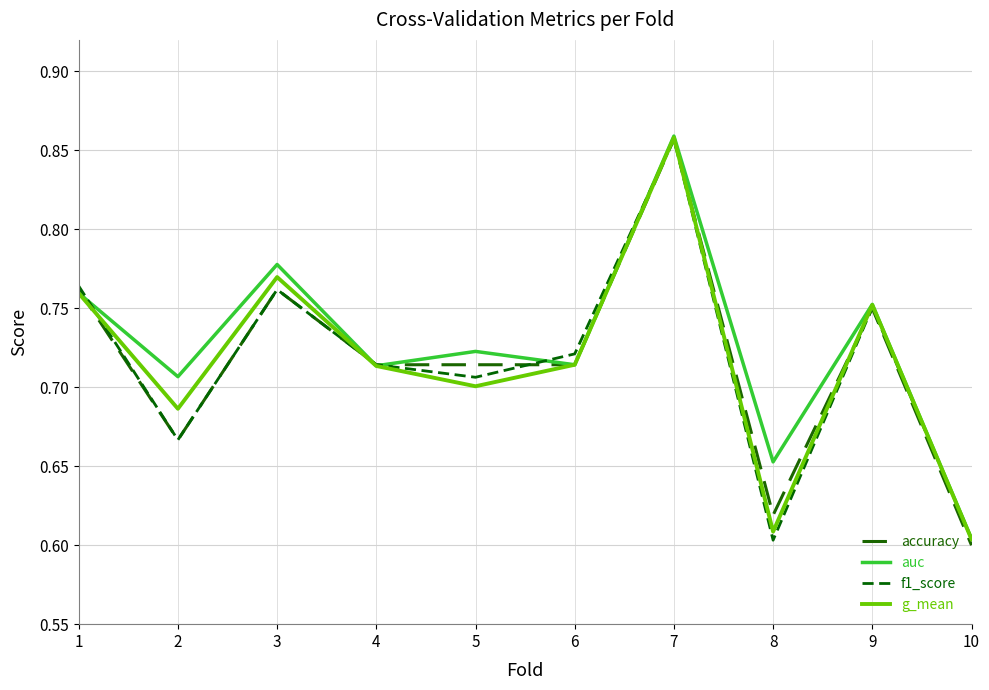

How many lines are shown in the chart?

4